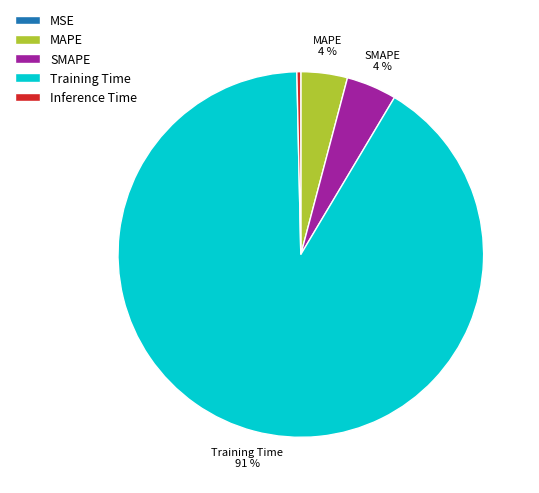

Is it true that Training Time is 91% of the pie?

True